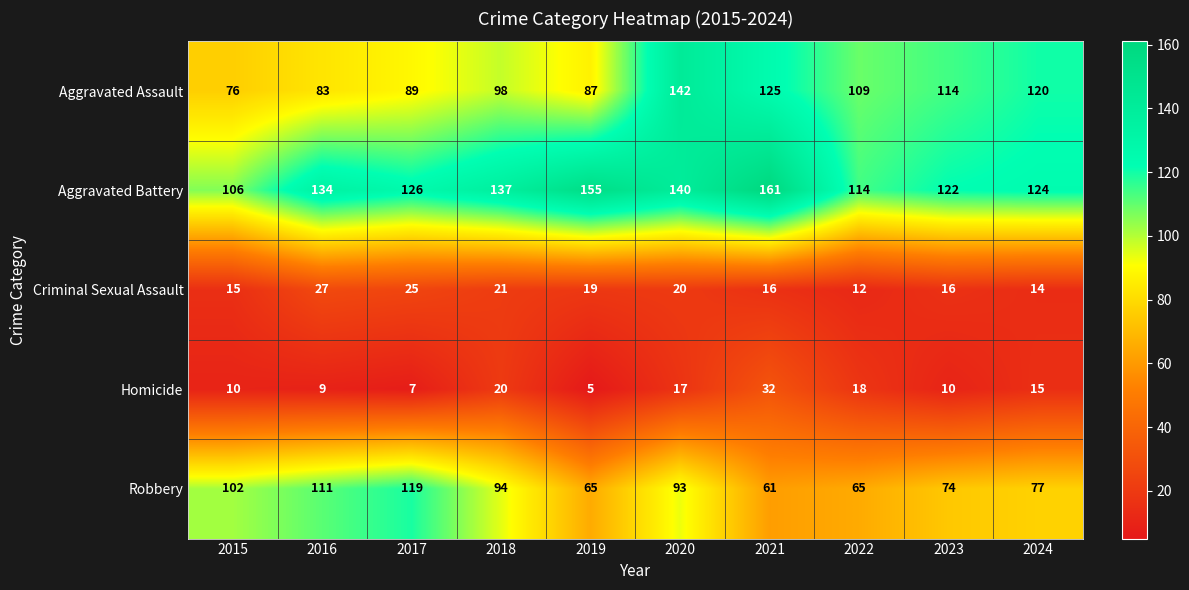

How many series are shown in this chart?

5